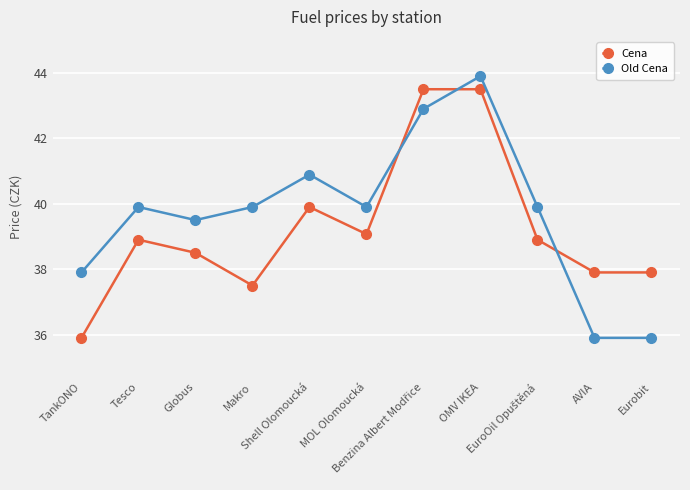

Reading left to right, list all the values displayed in this chart.

Cena: 35.9	38.9	38.5	37.5	39.9	39.1	43.5	43.5	38.9	37.9	37.9
Old Cena: 37.9	39.9	39.5	39.9	40.9	39.9	42.9	43.9	39.9	35.9	35.9